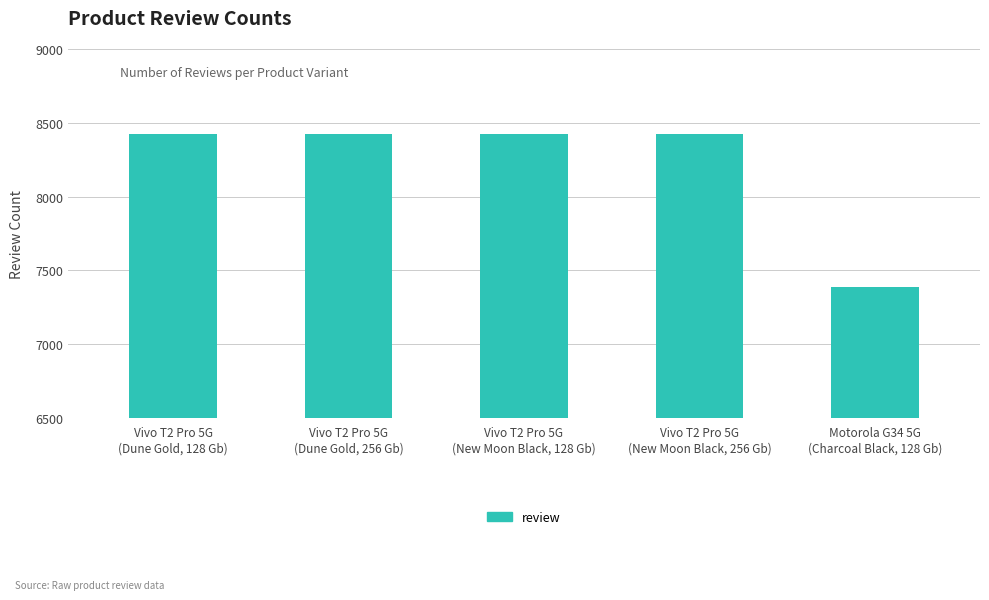

Does the chart contain stacked bars?

No